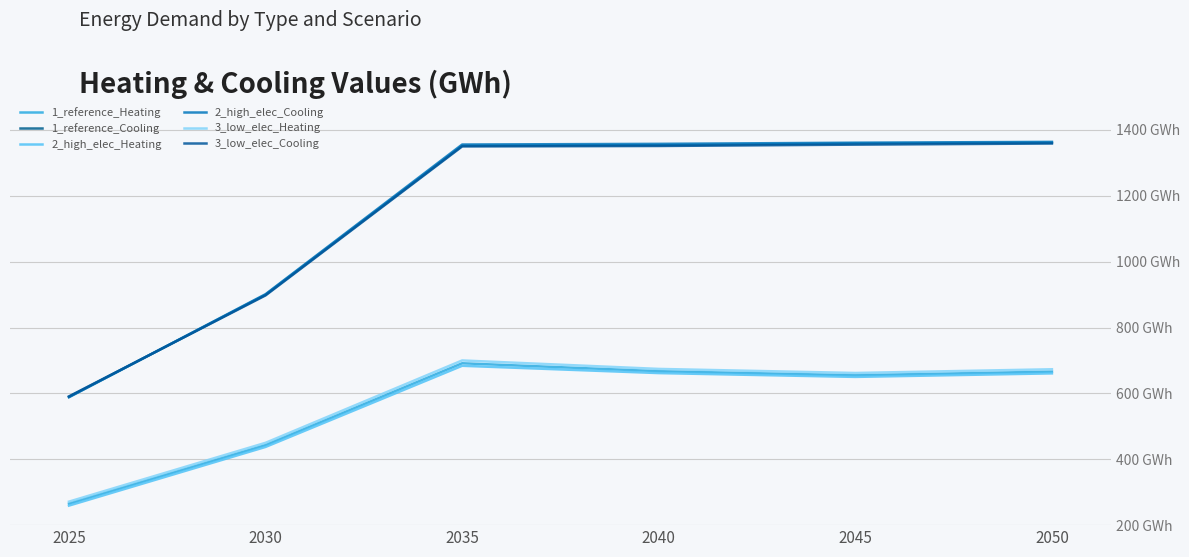

What is the total value across all series at 2045?

6042.6